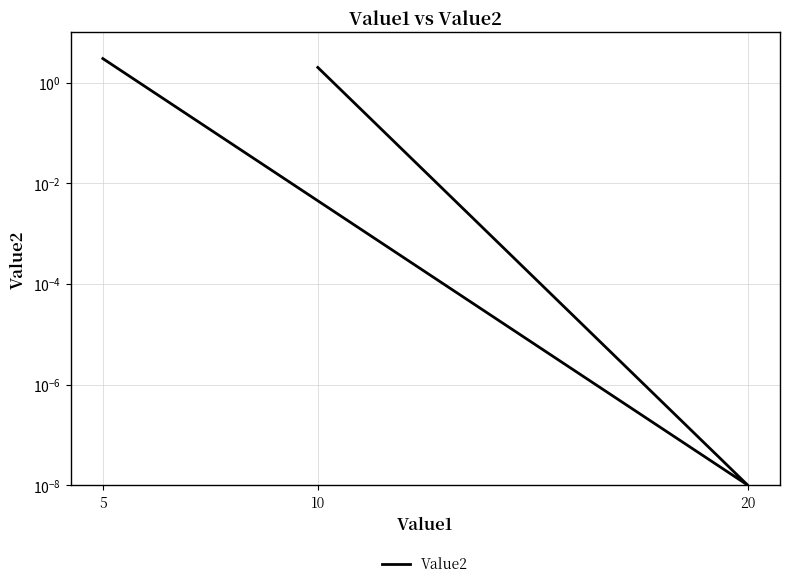

What is the maximum value shown in the chart?

3.0